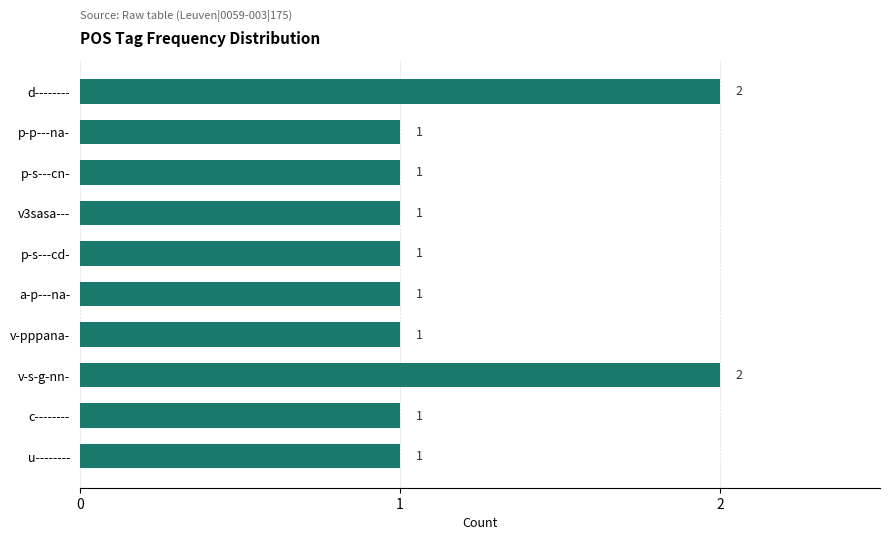

Are the bars horizontal?

Yes